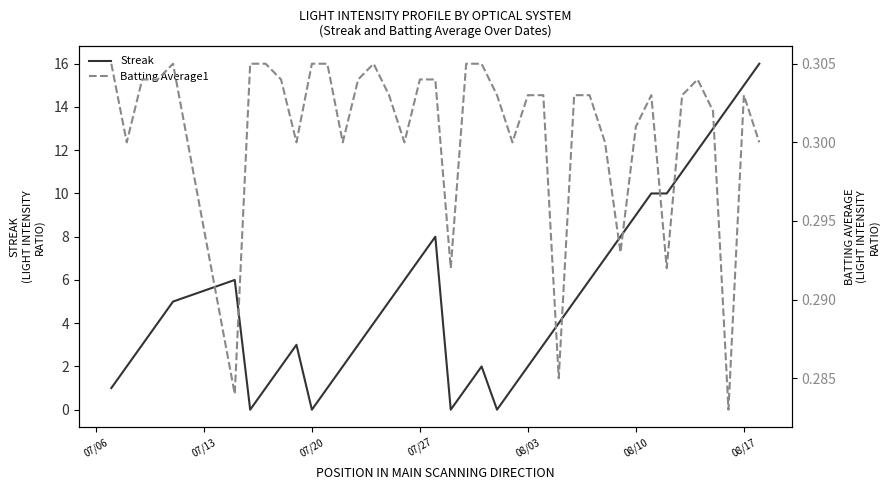

What is the maximum value for Streak?

16